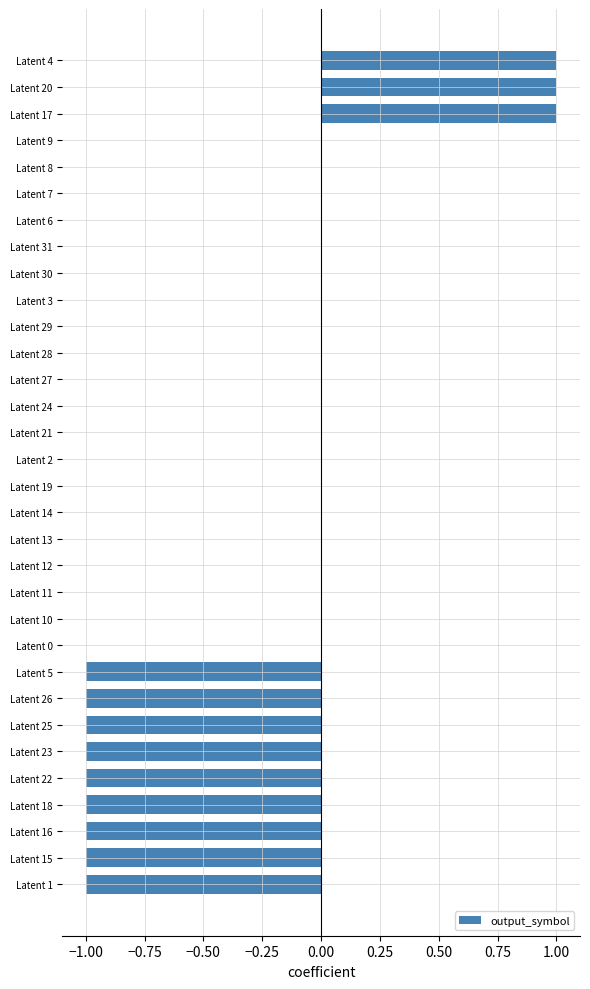

What is the sum of all values?

-6